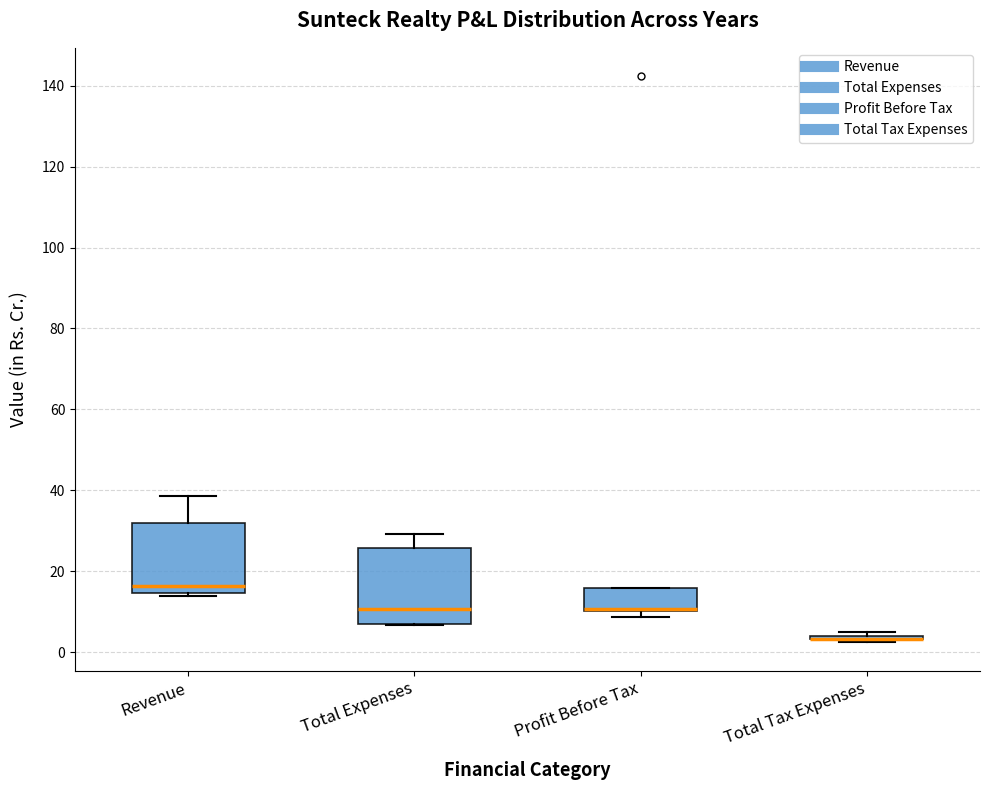

Reading left to right, transcribe this box plot: for each box, give where its median line is, the range the box spans, and where its two whiskers end, as read against the y-axis. The values are not printed on the chart, so give them approximately, as read against the axis.

Revenue: median 16, box 14 to 32, whiskers 14 (just below the box's lower edge) to 38
Total Expenses: median 10, box 8 to 26, whiskers 6 to 30
Profit Before Tax: median 10 (drawn on the box's lower edge), box 10 to 16, whiskers 8 to 16
Total Tax Expenses: box collapsed to a line at 4, whiskers 2 to 6